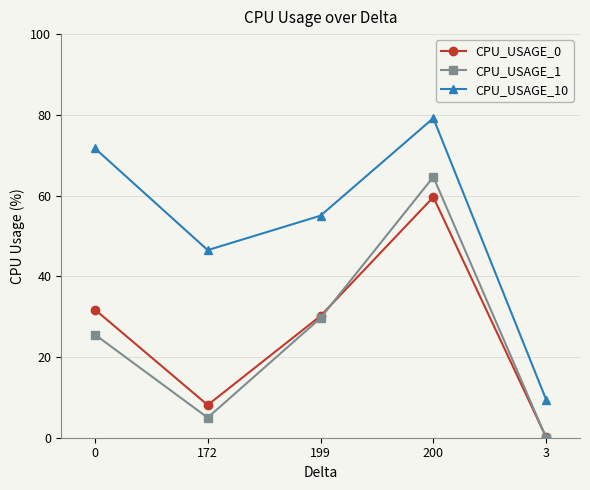

What is the sum of the CPU_USAGE_1 values at 172 and 199?

34.6